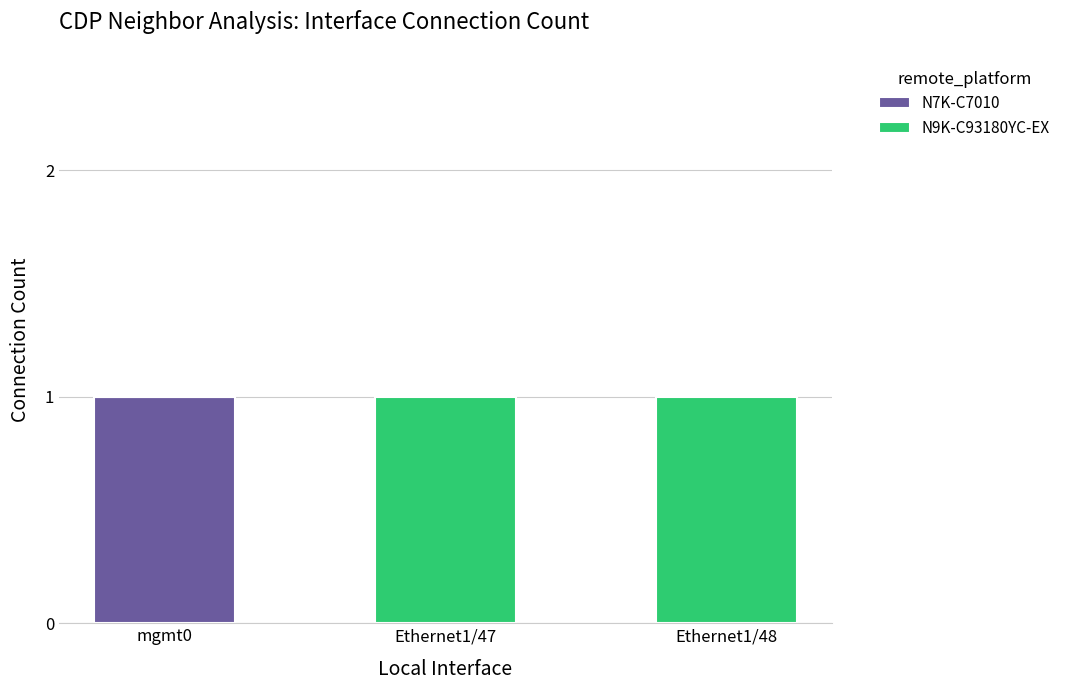

The value of N7K-C7010 at mgmt0 is 0. True or false?

False